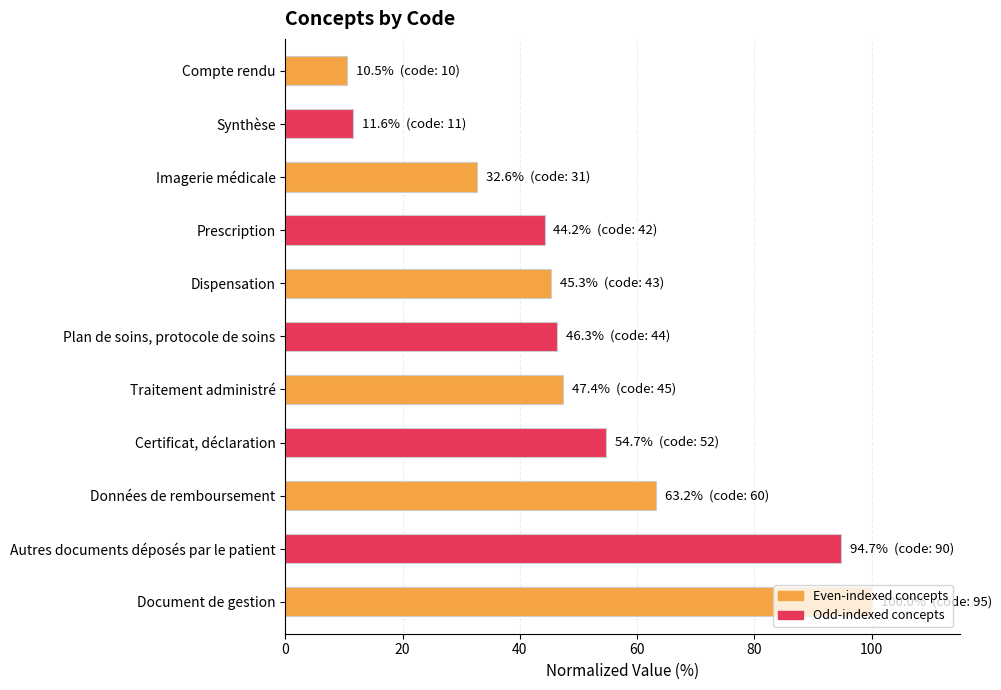

How many bars are there in total?

11